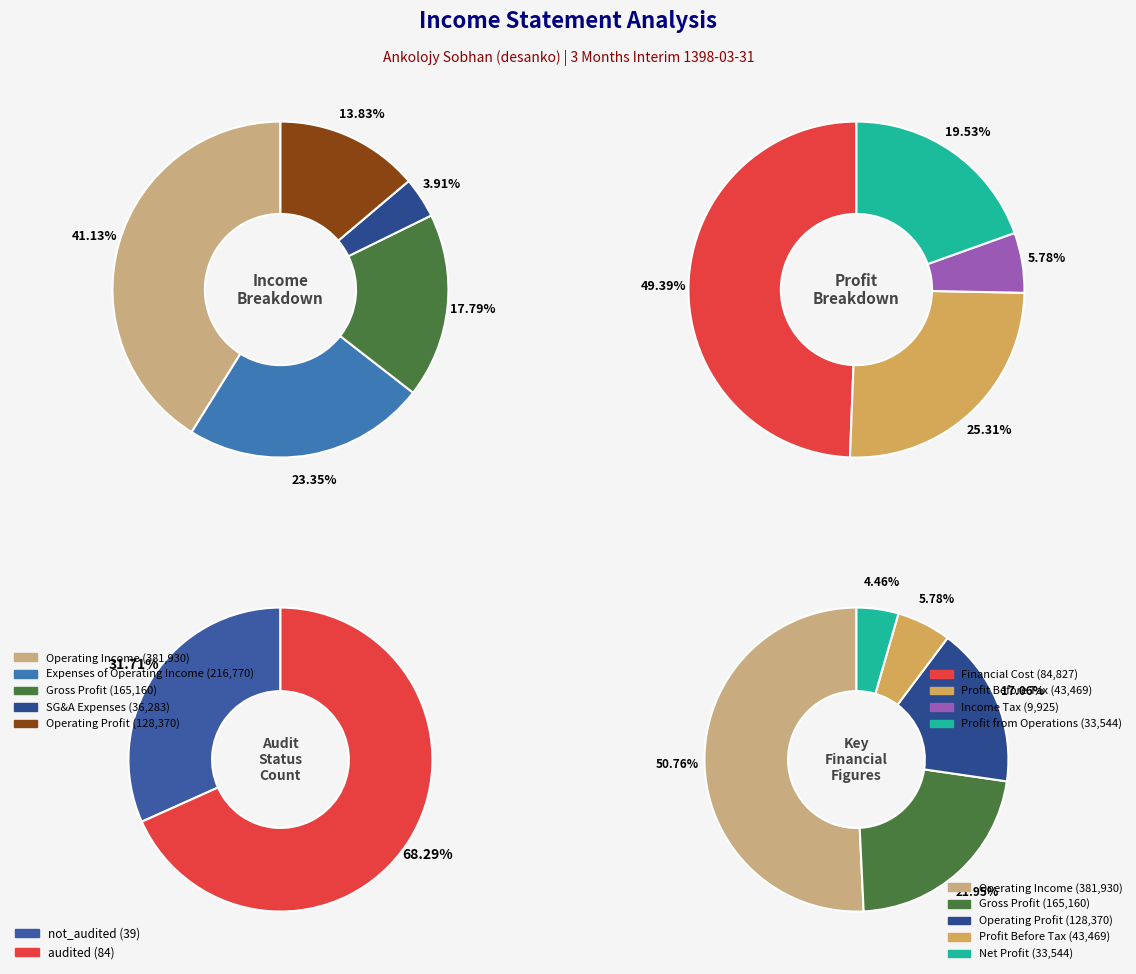

Which slice is the largest?

operating_Income